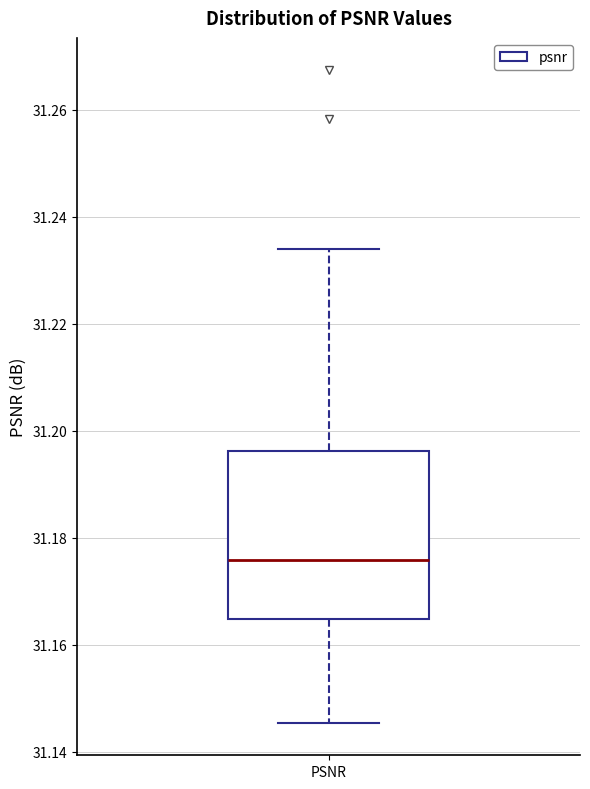

Transcribe this box plot: give where the median line is, the range the box spans, and where the two whiskers end, as read against the y-axis. The values are not printed on the chart, so give them approximately, as read against the axis.

median 31.176, box 31.164 to 31.196, whiskers 31.146 to 31.234